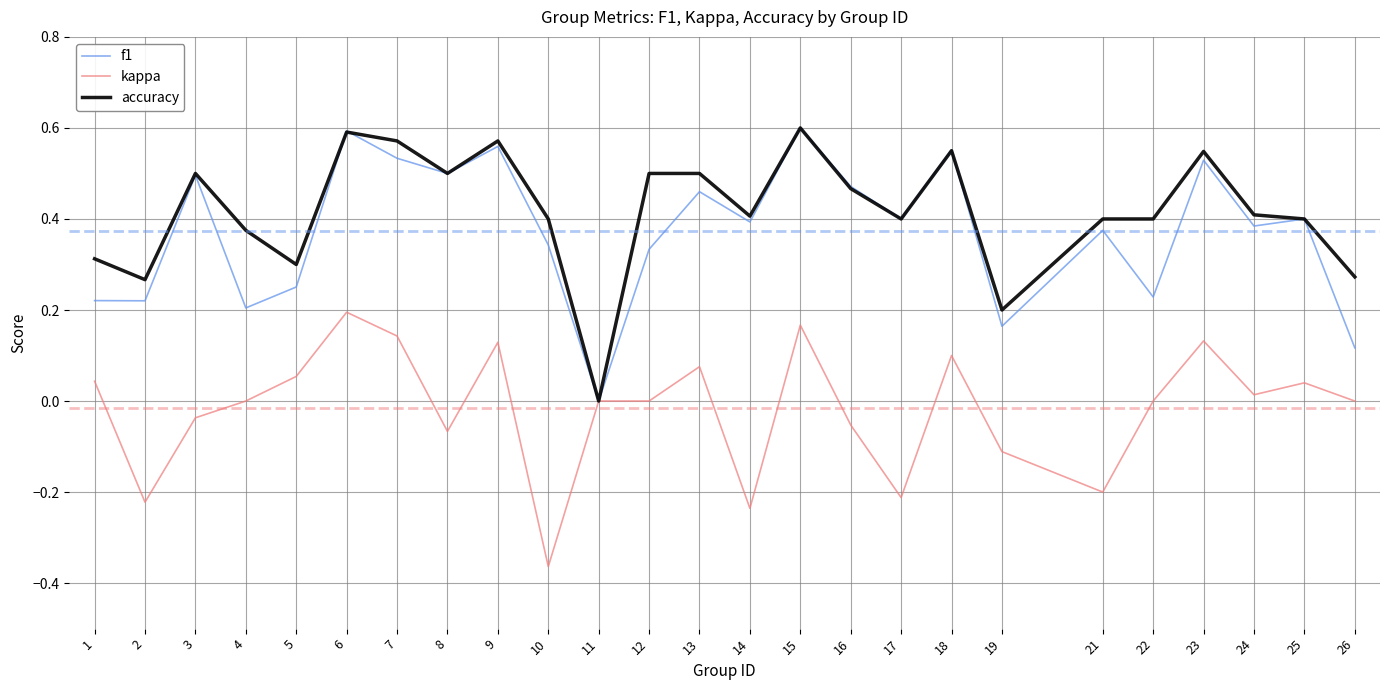

What is the total value across all series at 7?

1.2